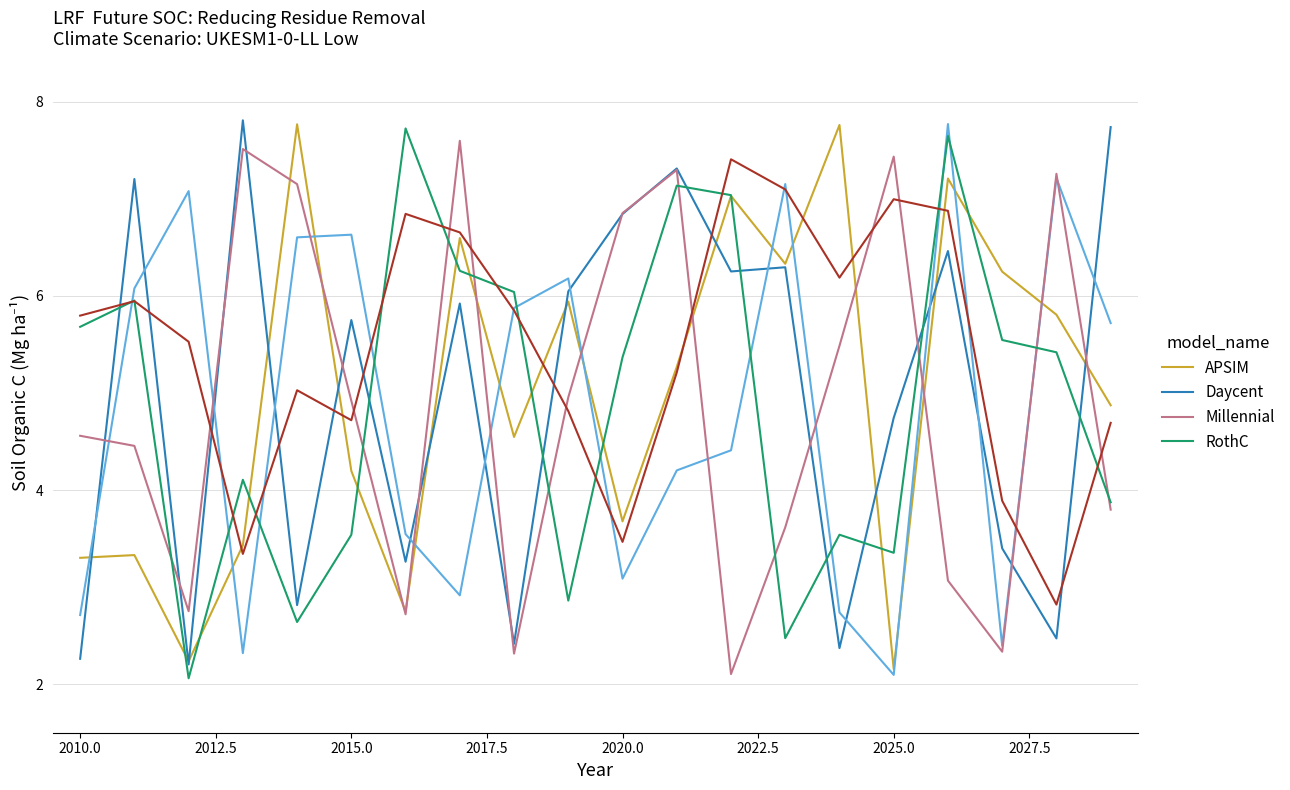

Where is Daycent nearest to the value 5?

15